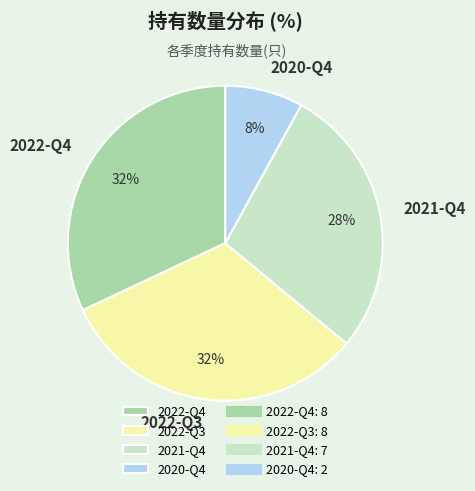

Which category has the smallest portion of the pie?

2020-Q4